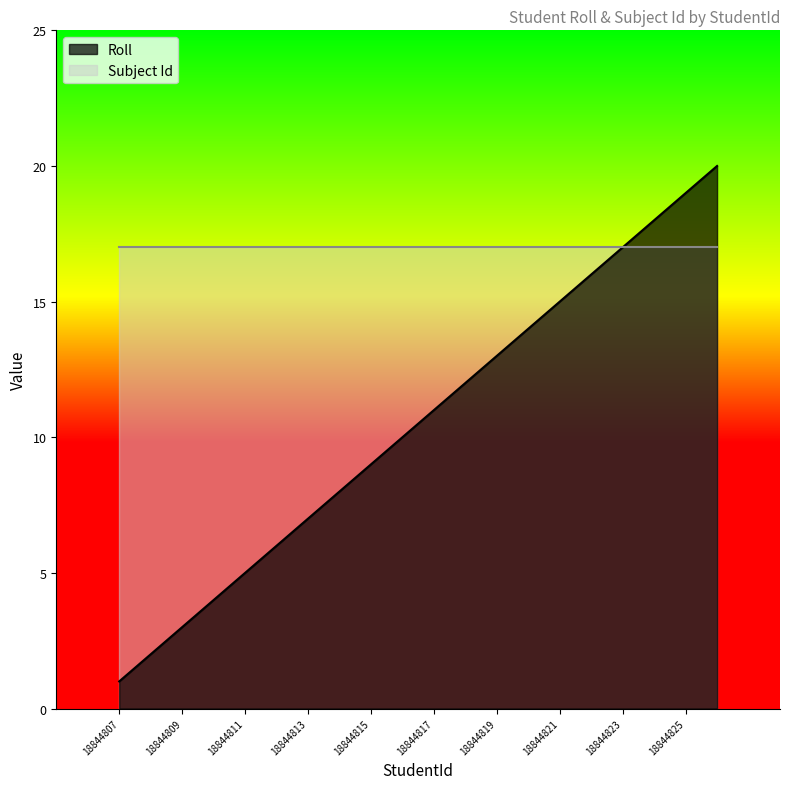

True or false: there are more than 0 points higher than both neighbors.

False